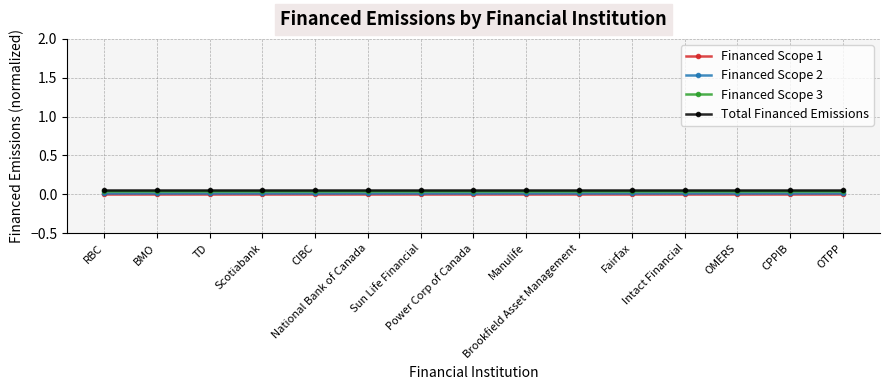

Does the chart display data point markers on the line(s)?

Yes